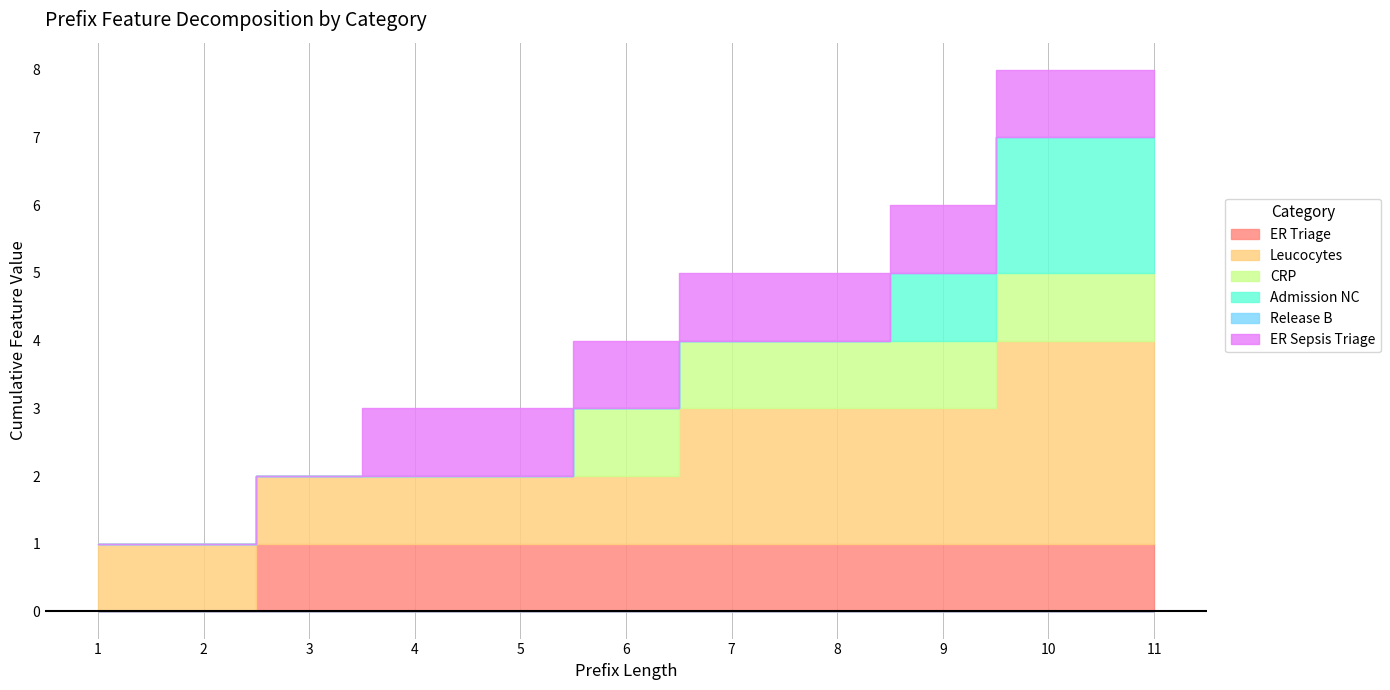

What is the total value across all series at 7?

5